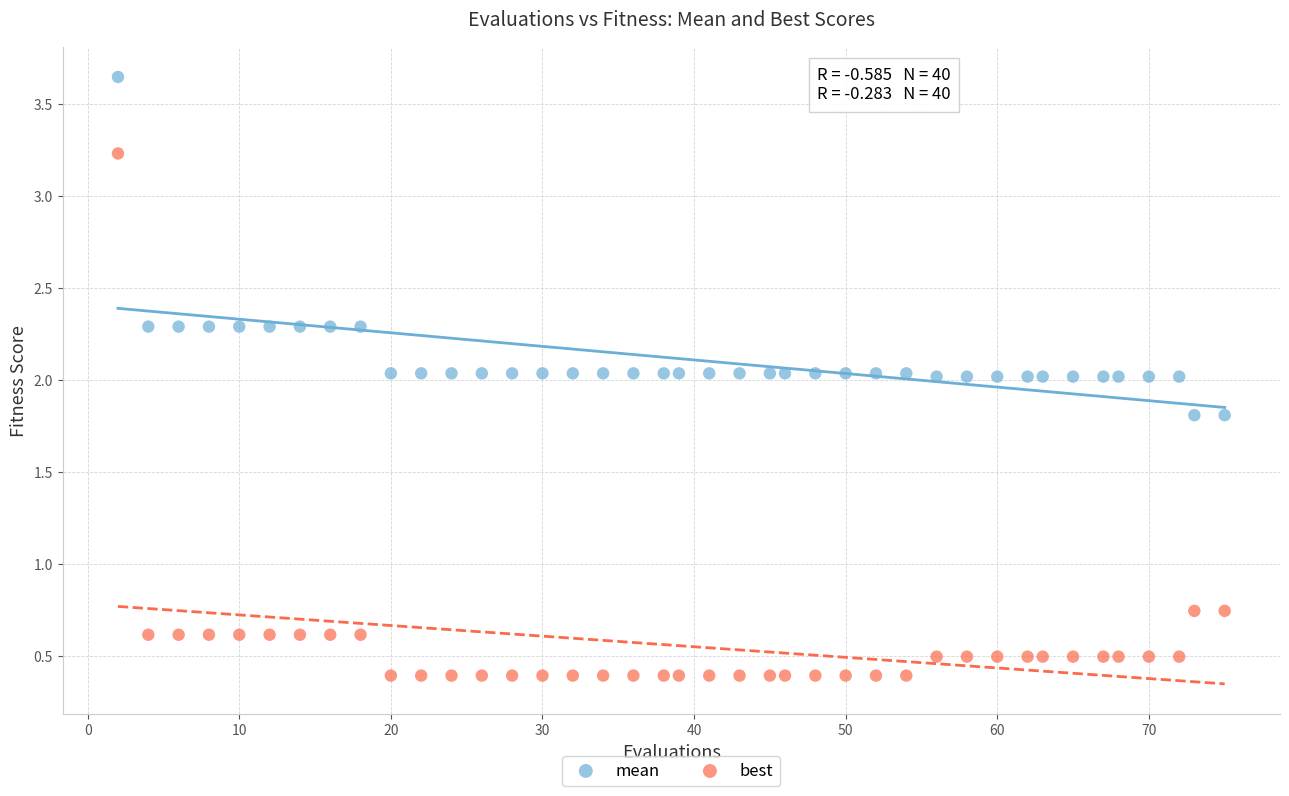

What is the X range (max minus min) for the scatter plot?

73.0